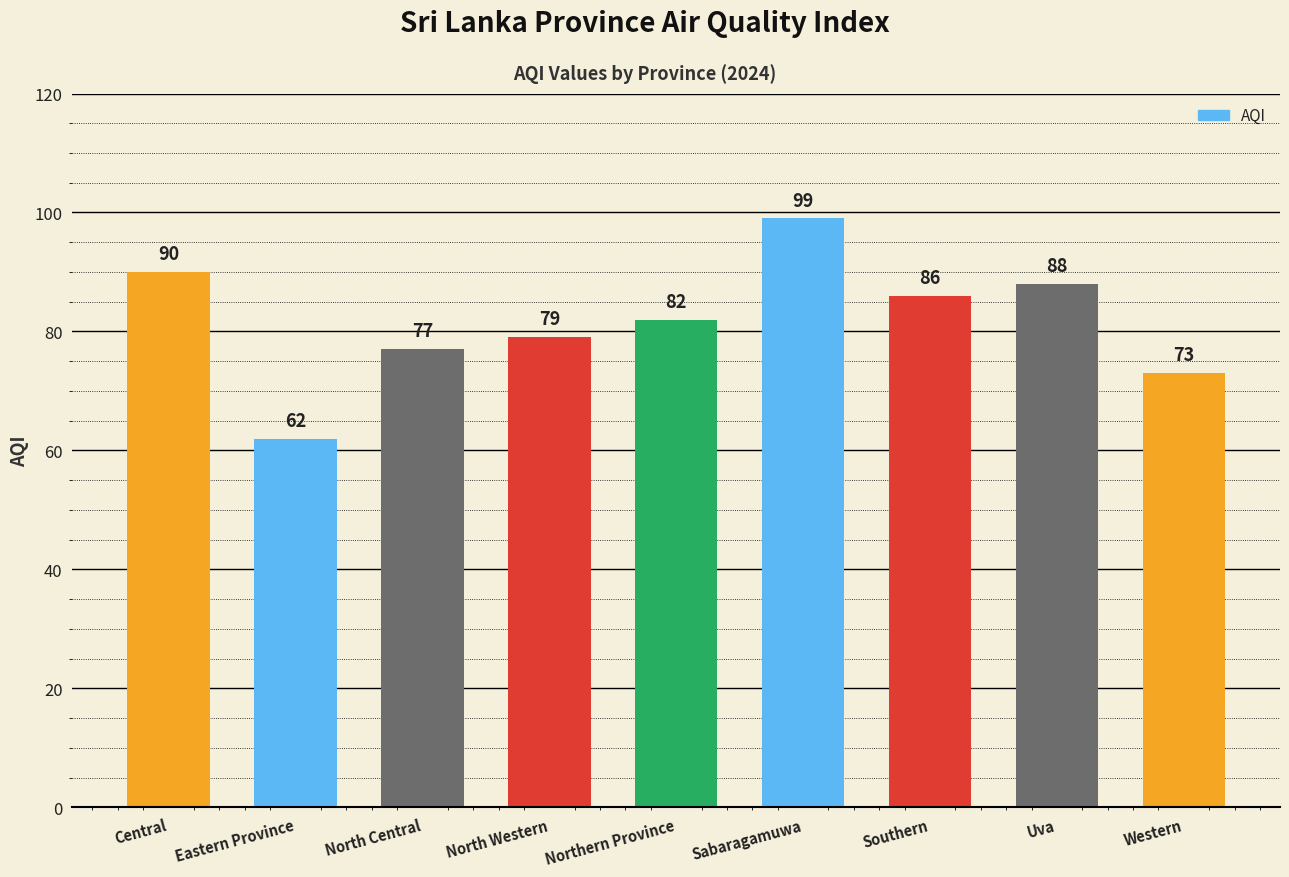

Rank the categories by value from highest to lowest.

Sabaragamuwa, Central, Uva, Southern, Northern Province, North Western, North Central, Western, Eastern Province